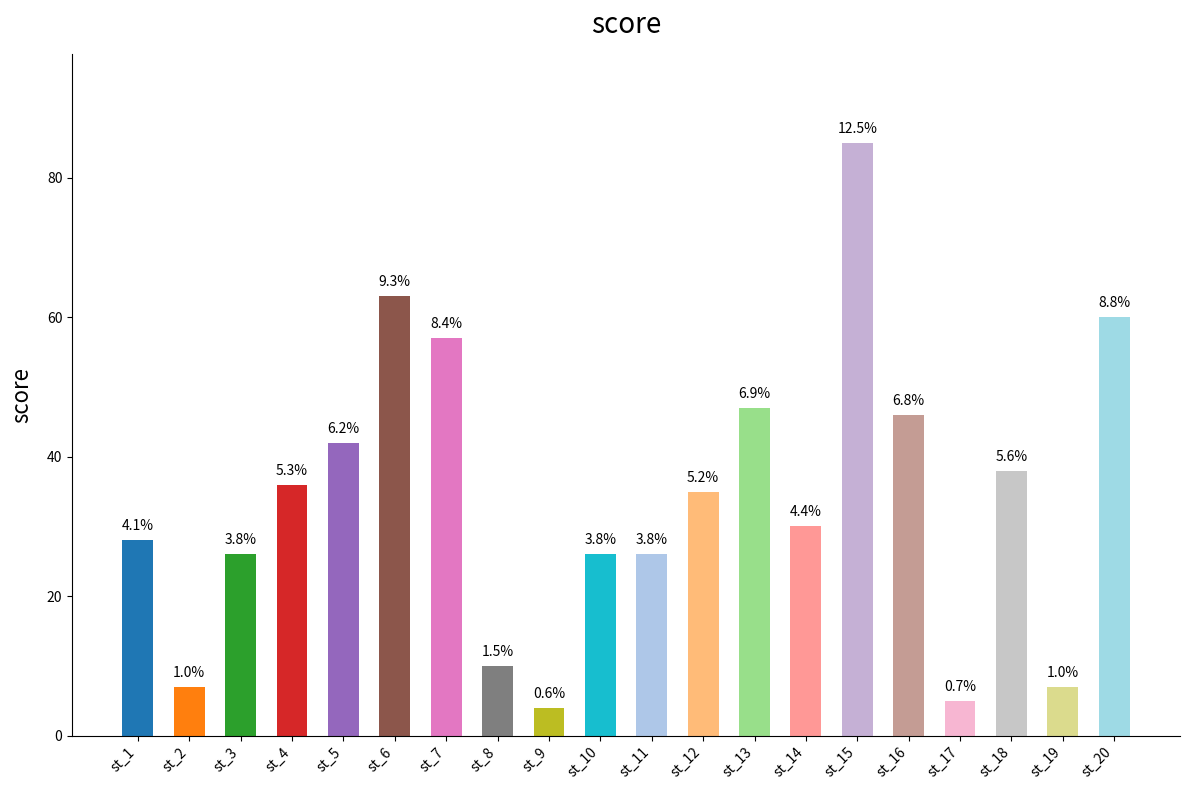

Reading left to right, extract all data points from this chart.

st_1=28	st_2=7	st_3=26	st_4=36	st_5=42	st_6=63	st_7=57	st_8=10	st_9=4	st_10=26	st_11=26	st_12=35	st_13=47	st_14=30	st_15=85	st_16=46	st_17=5	st_18=38	st_19=7	st_20=60